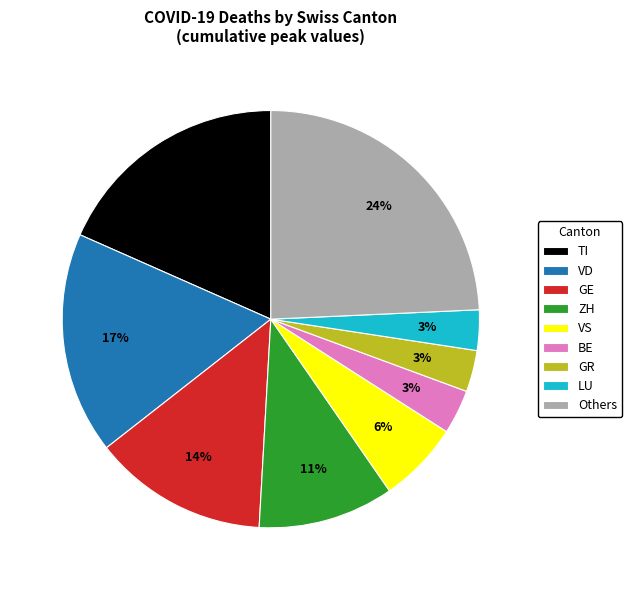

Between GR and GE, which is larger?

GE